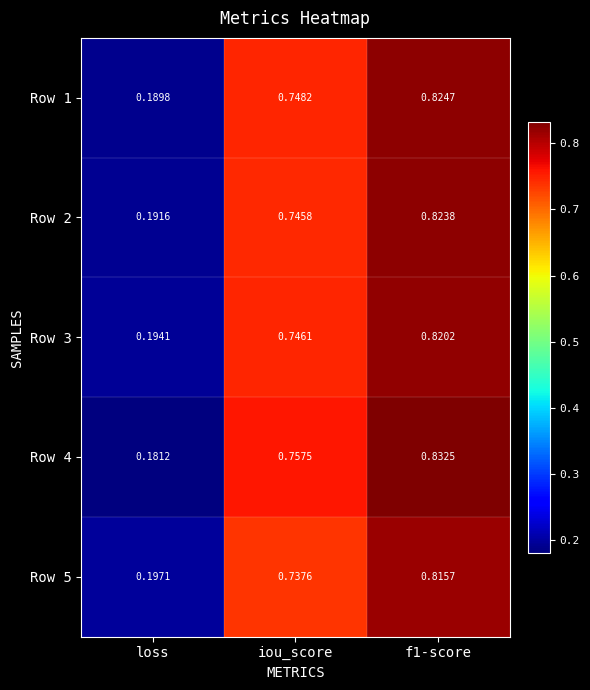

How many distinct data groups are displayed?

5